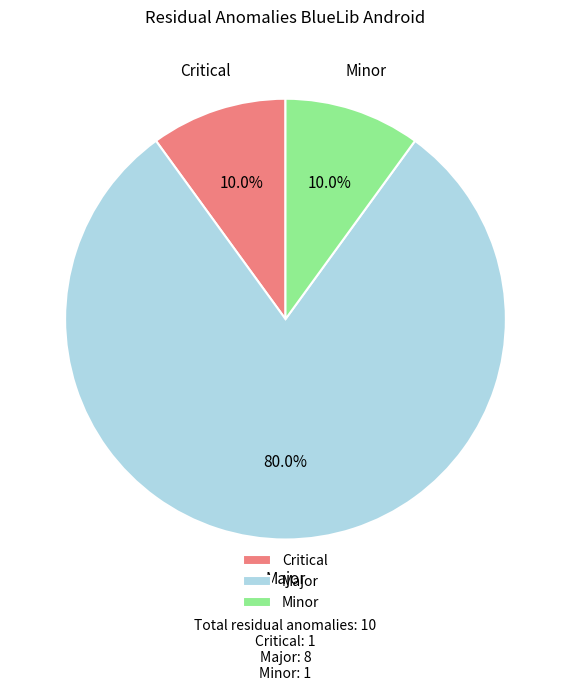

The Critical slice represents 18% of the pie. True or false?

False